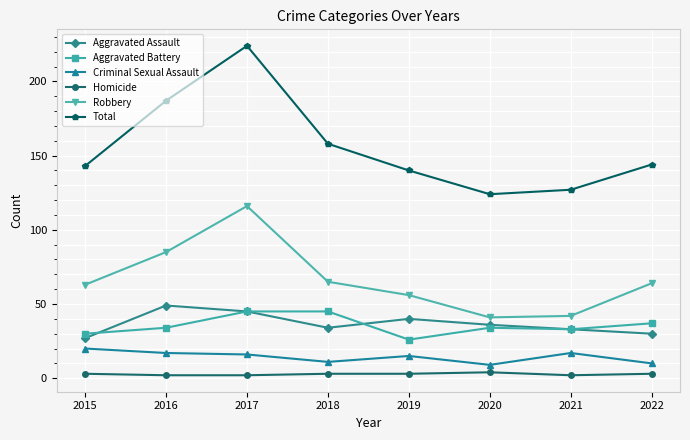

What is the sum of the Criminal Sexual Assault values at 2017 and 2015?

36